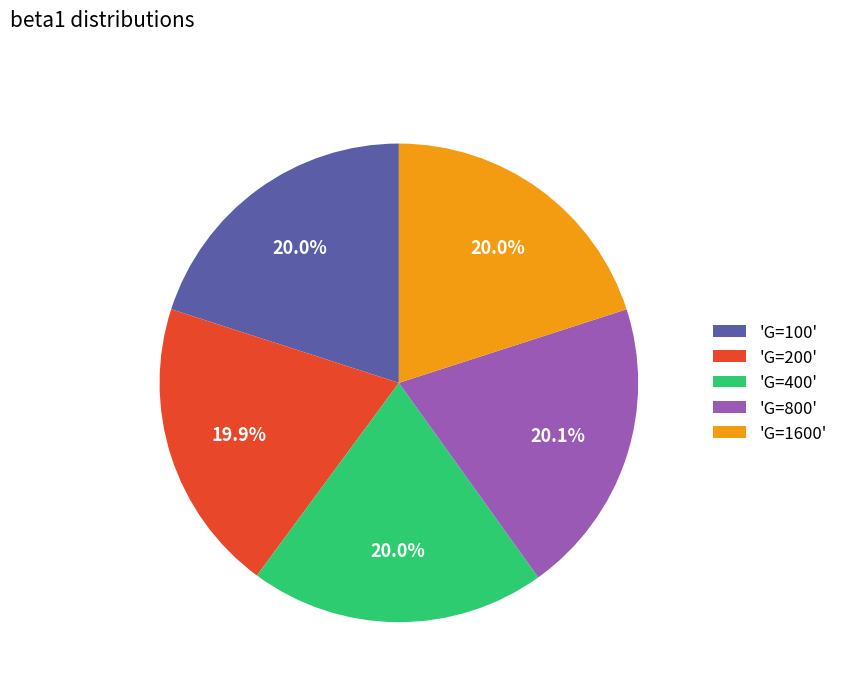

Is the sum of 'G=1600' and 'G=200' greater than half?

No